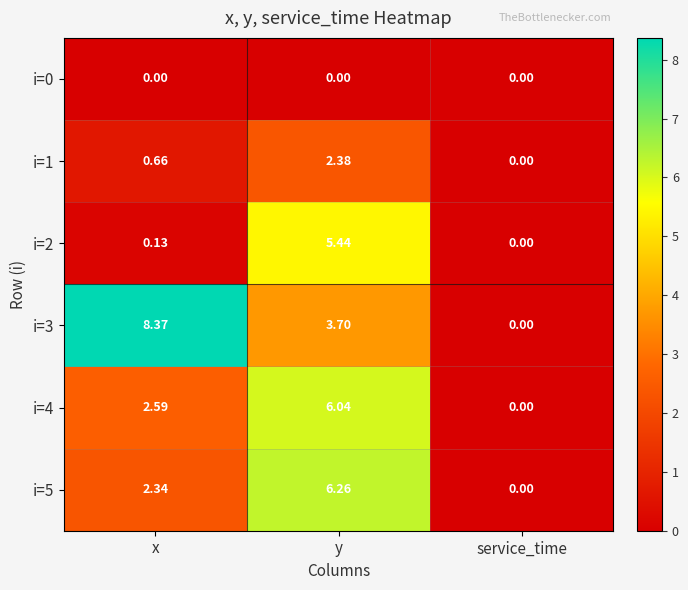

At which label is i=1 closest to 1?

x